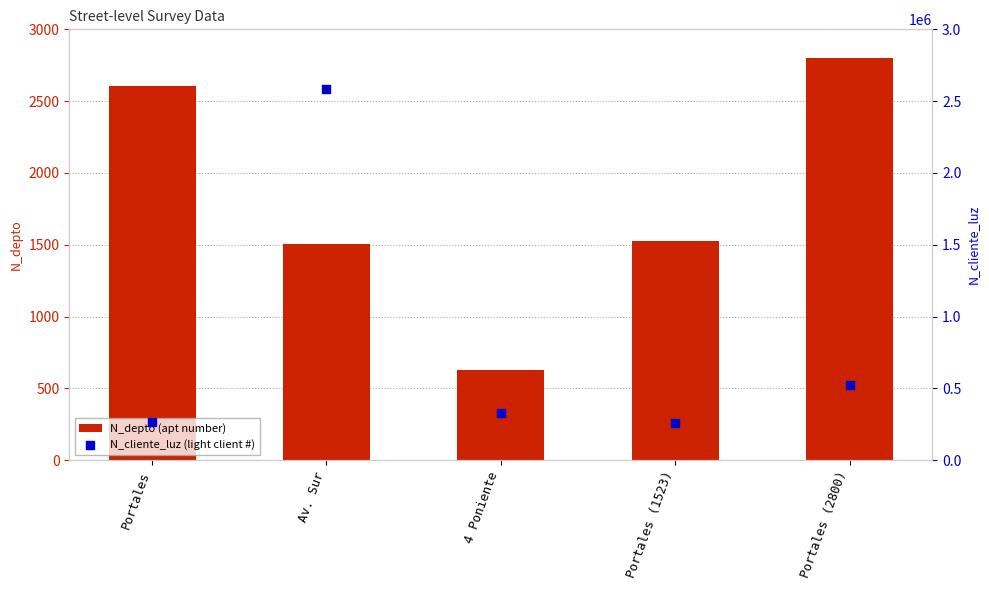

Which series contains the highest Y value?

N_cliente_luz (light client #)